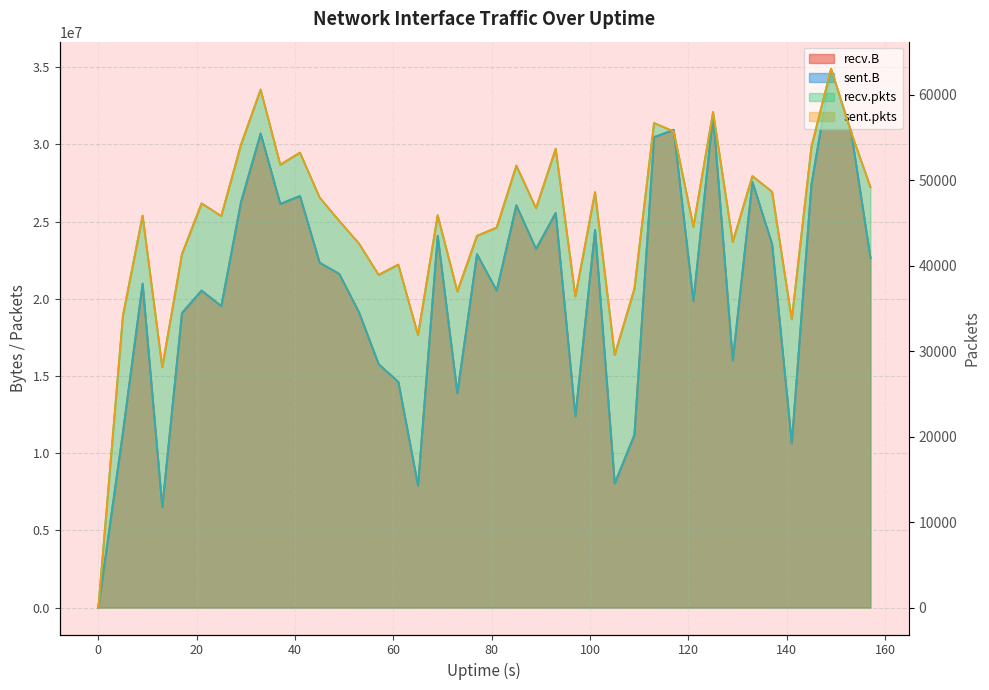

Is it true that recv.pkts equals 36240 at 29?

False